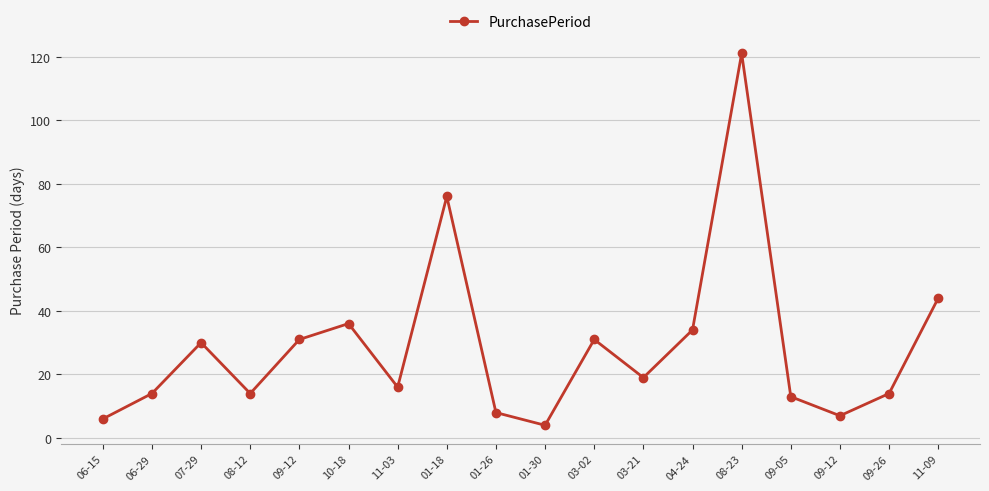

List the labels in order of value, smallest first.

01-30, 06-15, 09-12, 01-26, 09-05, 06-29, 08-12, 09-26, 11-03, 03-21, 07-29, 09-12, 03-02, 04-24, 10-18, 11-09, 01-18, 08-23